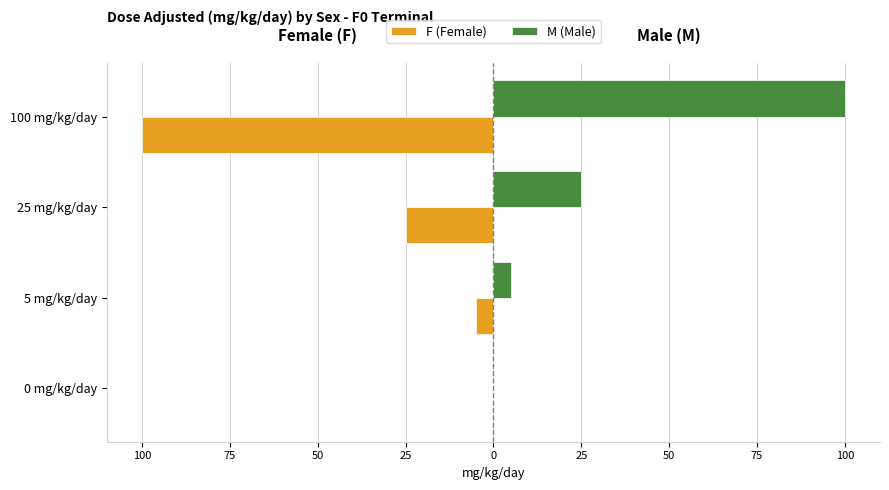

What are all the series names shown in the legend?

F (Female), M (Male)